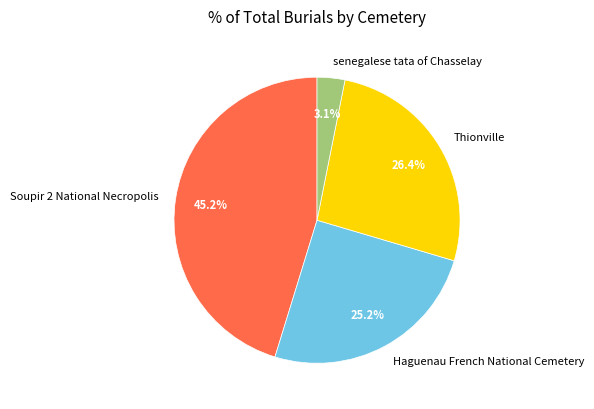

Is it true that senegalese tata of Chasselay is 13% of the pie?

False